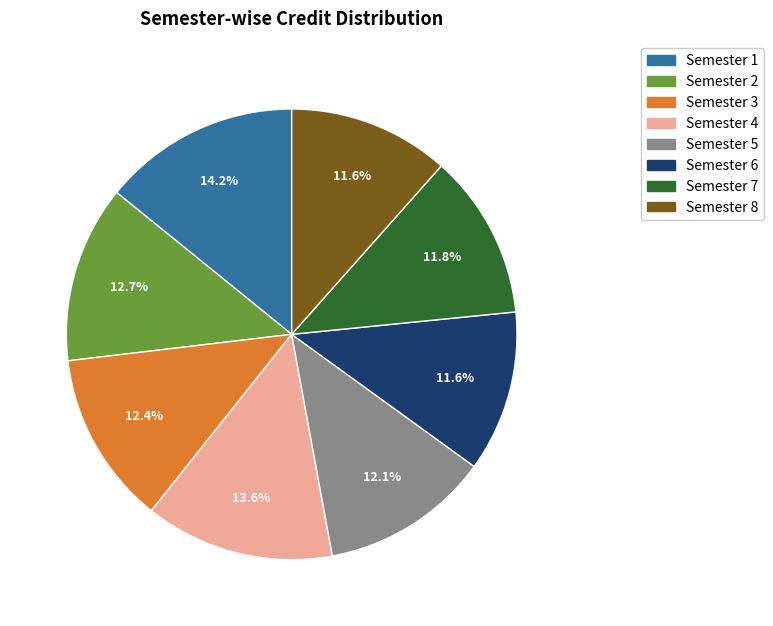

Is it true that Semester 3 is 12% of the pie?

True